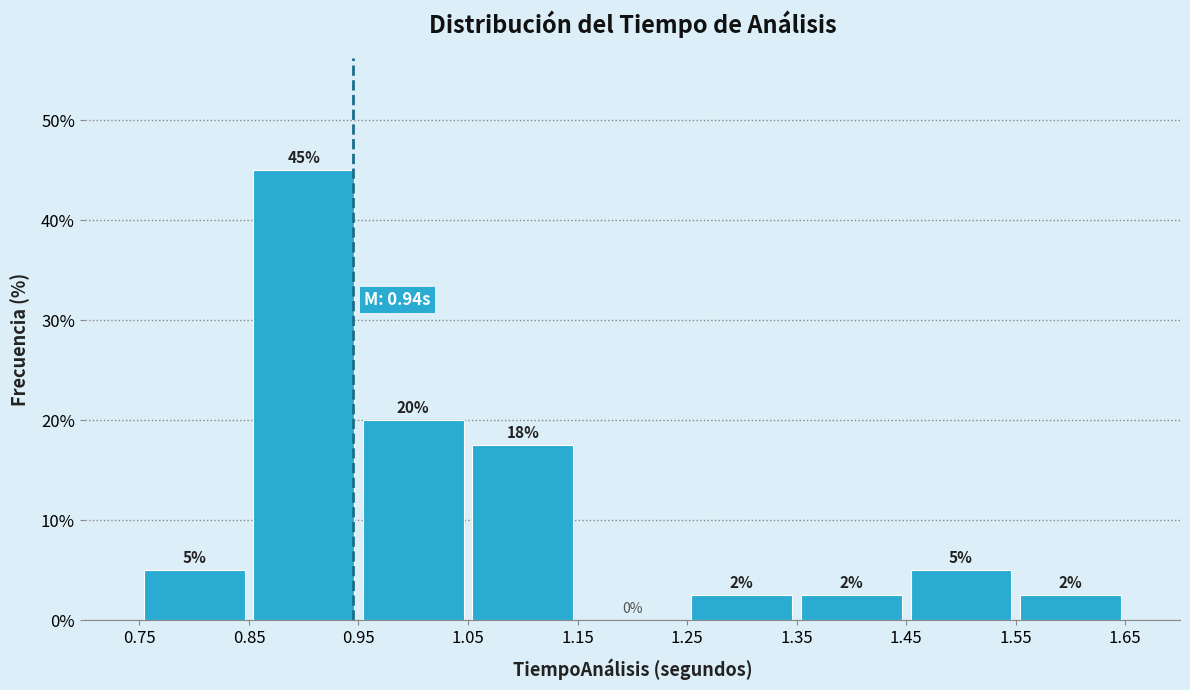

Which range on the x-axis has the tallest bar?

0.85 to 0.95